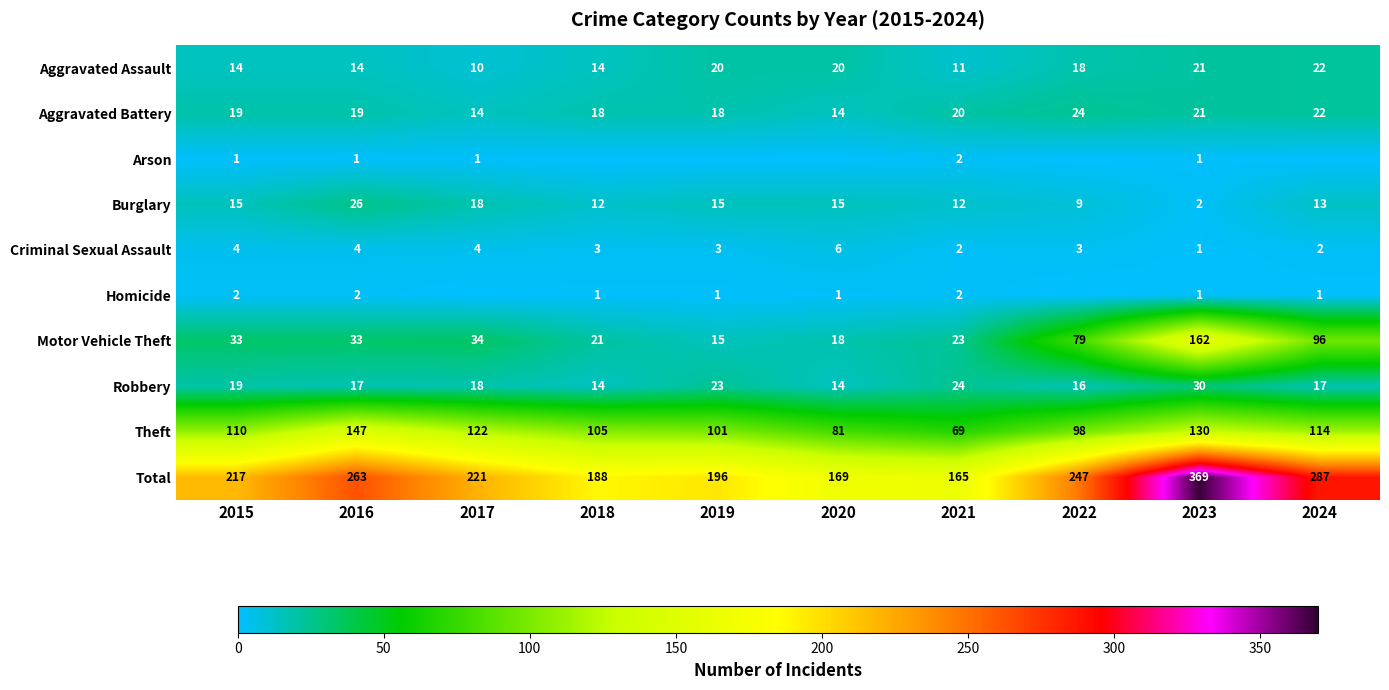

The value of Aggravated Assault at 2018 is 14. True or false?

True